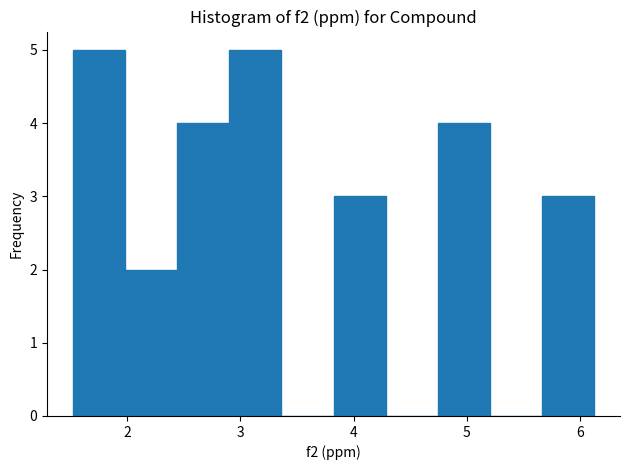

Reading left to right, transcribe this chart: for each bar, give the range it covers on the x-axis and its height. Neither the bar edges nor the heights are printed on the chart, so give them approximately, as read against the axes.

1.5 to 2.0: 5
2.0 to 2.4: 2
2.4 to 2.9: 4
2.9 to 3.4: 5
3.4 to 3.8: 0
3.8 to 4.3: 3
4.3 to 4.7: 0
4.7 to 5.2: 4
5.2 to 5.7: 0
5.7 to 6.1: 3